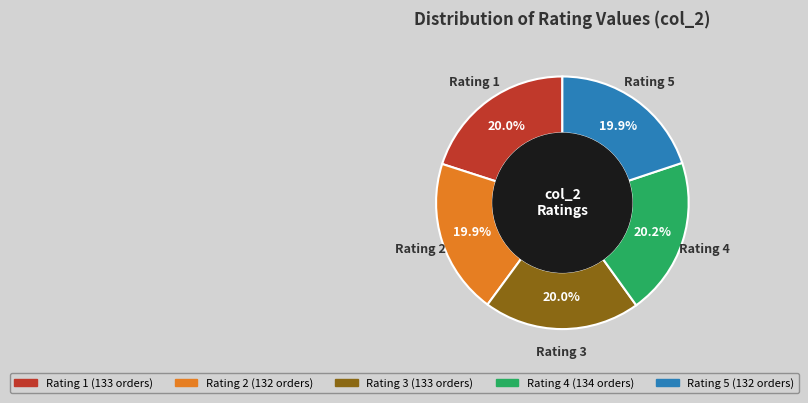

Is there a majority slice in this chart?

No